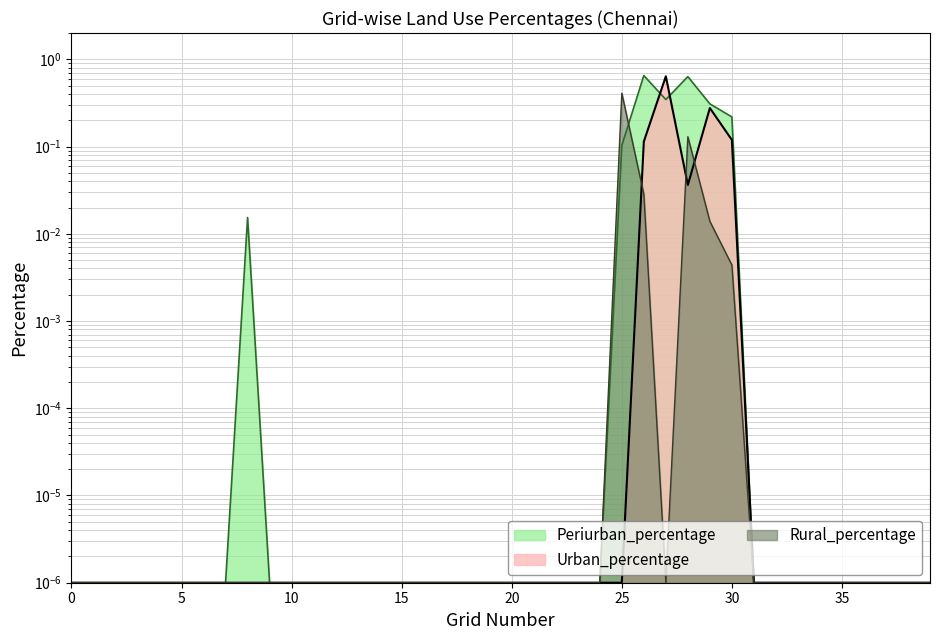

How many interior local peaks does the Periurban_percentage series have?

3